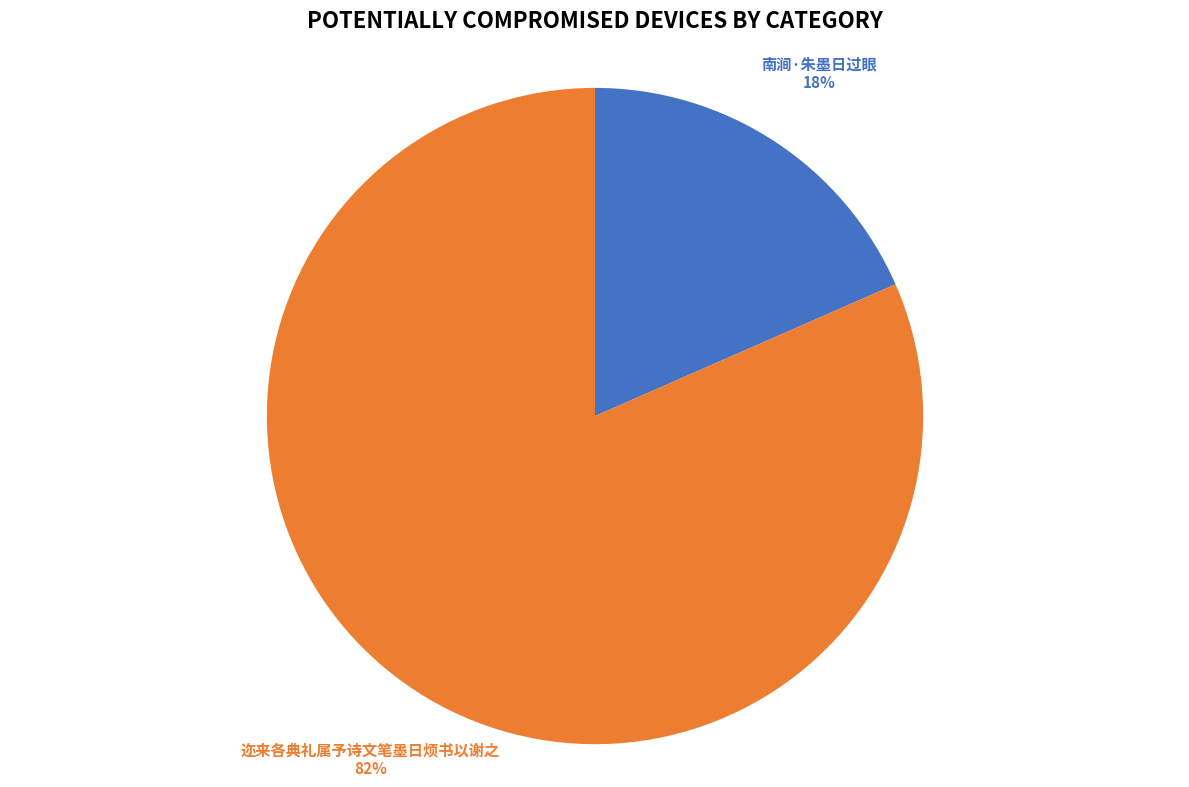

To the nearest percent, what percentage of the pie is 迩来各典礼属予诗文笔墨日烦书以谢之?

82%